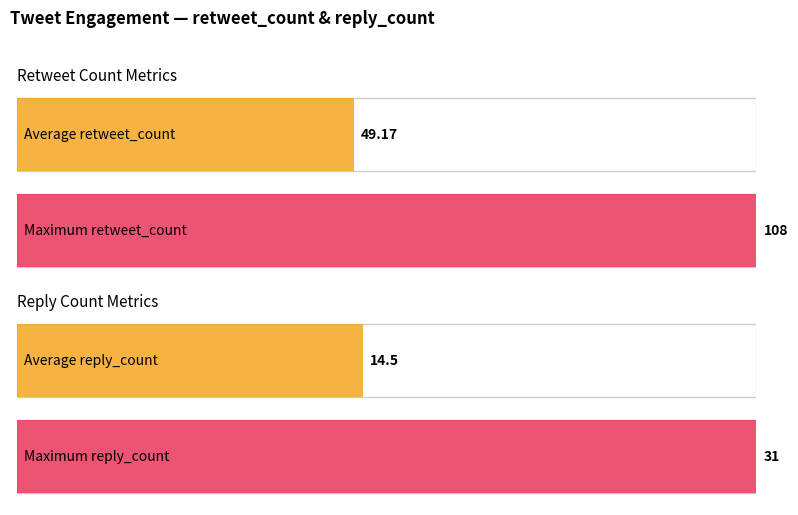

What is the maximum value shown in the chart?

108